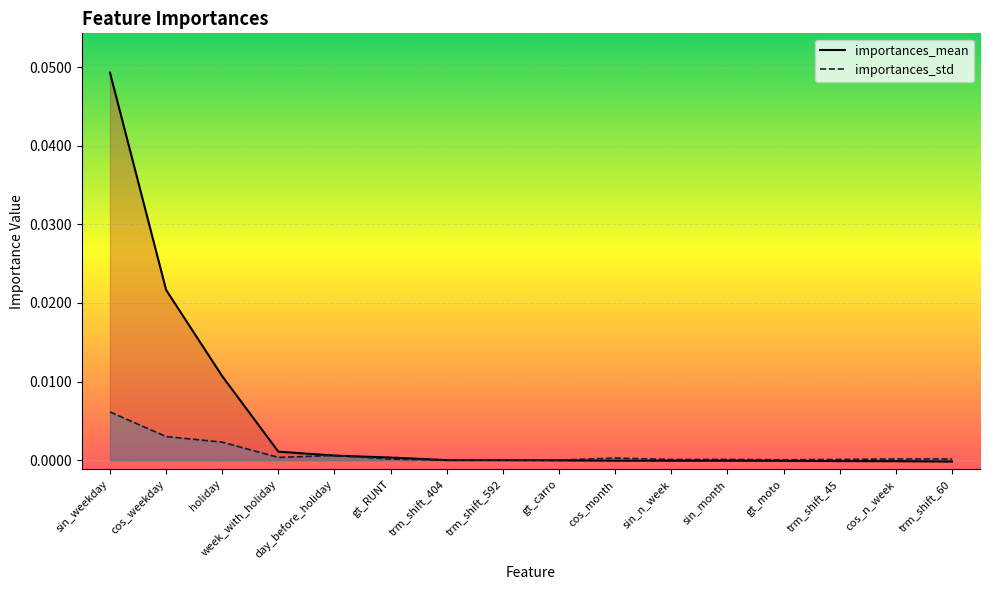

The importances_std series shows 0.0 at sin_n_week. True or false?

True